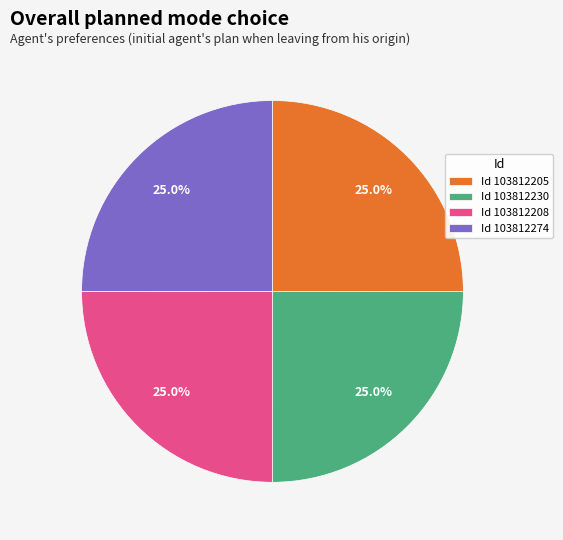

Is there a majority slice in this chart?

No